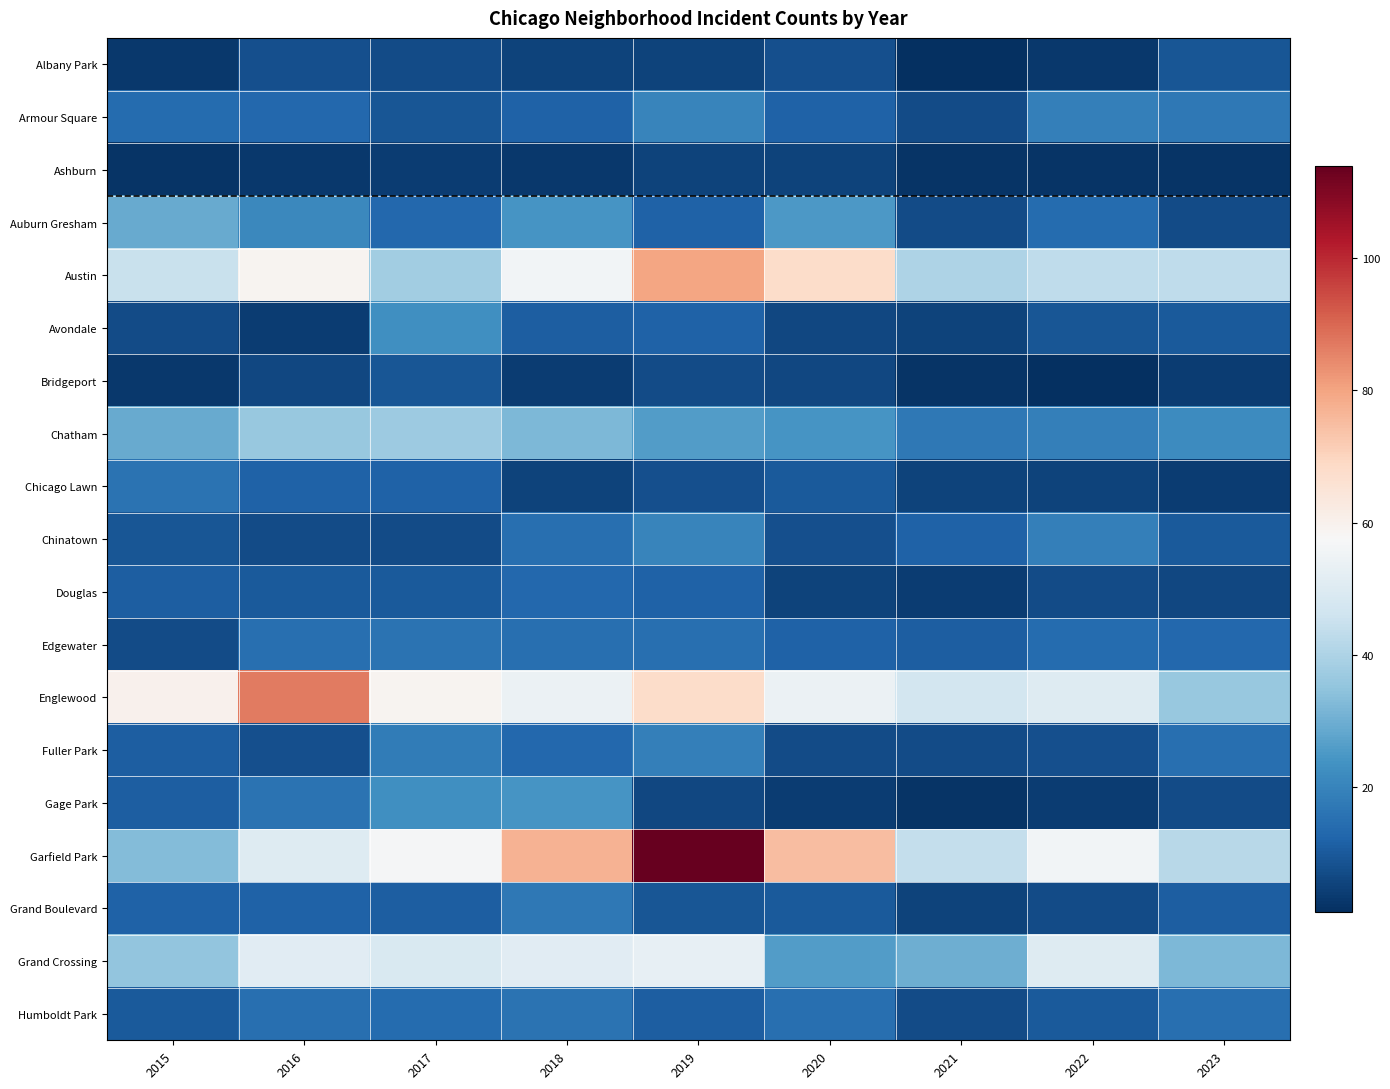

How many series are shown in this chart?

19